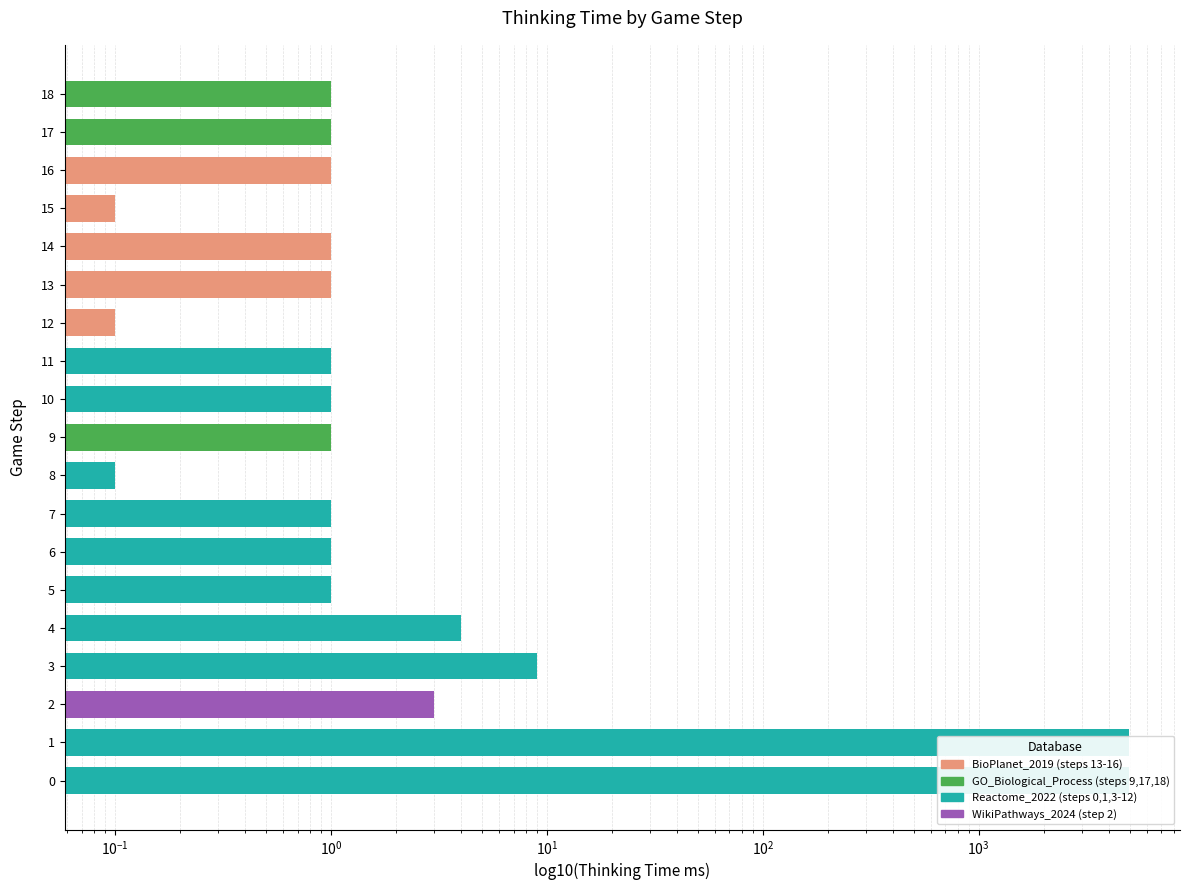

True or false: the data shows 1.0 at 10.

True